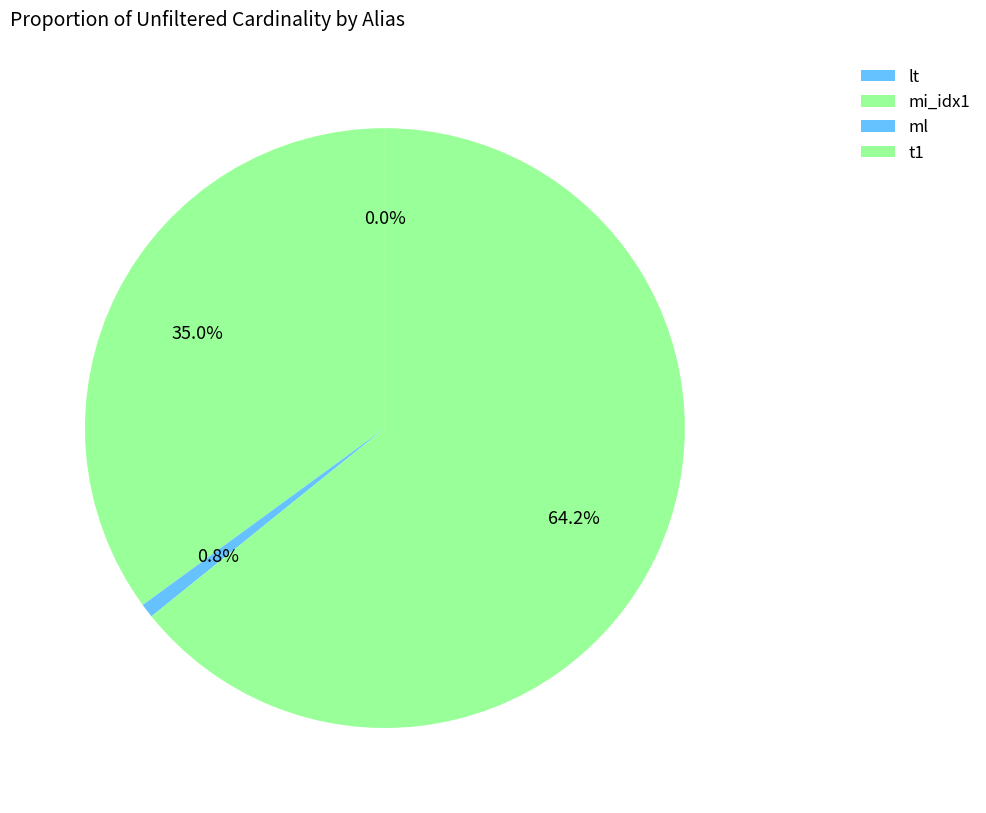

Is there a majority slice in this chart?

Yes